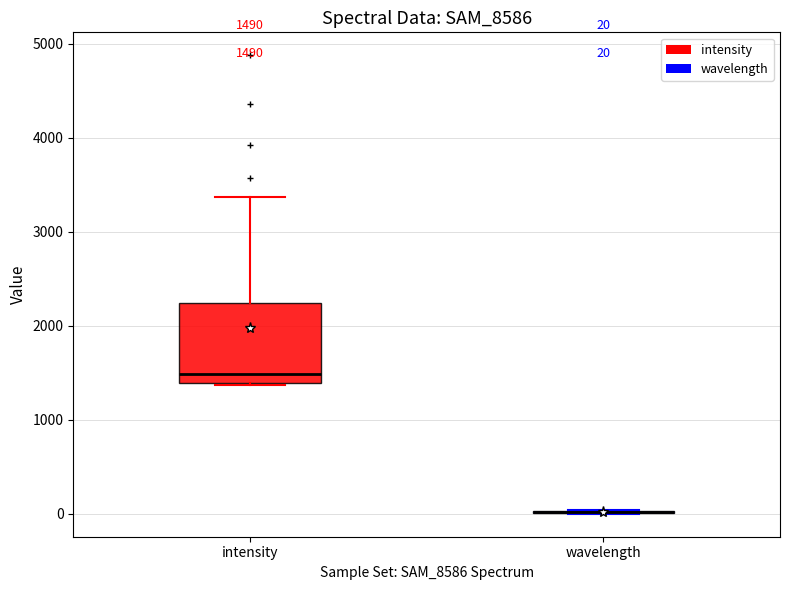

Comparing the boxes themselves (not the whiskers), which one is the tallest?

intensity